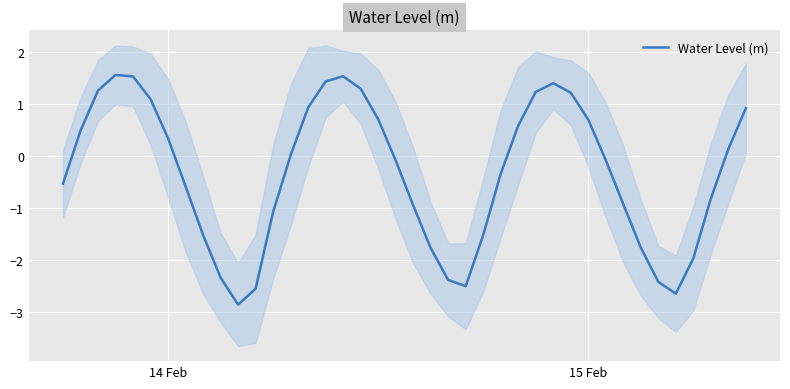

What is the difference between the second highest and second lowest values?

4.2